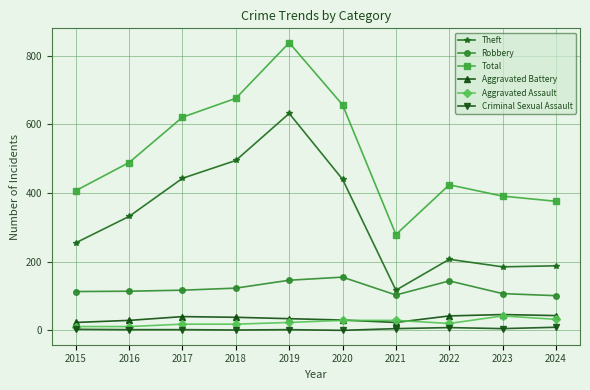

Which series has the largest total across all categories?

Total